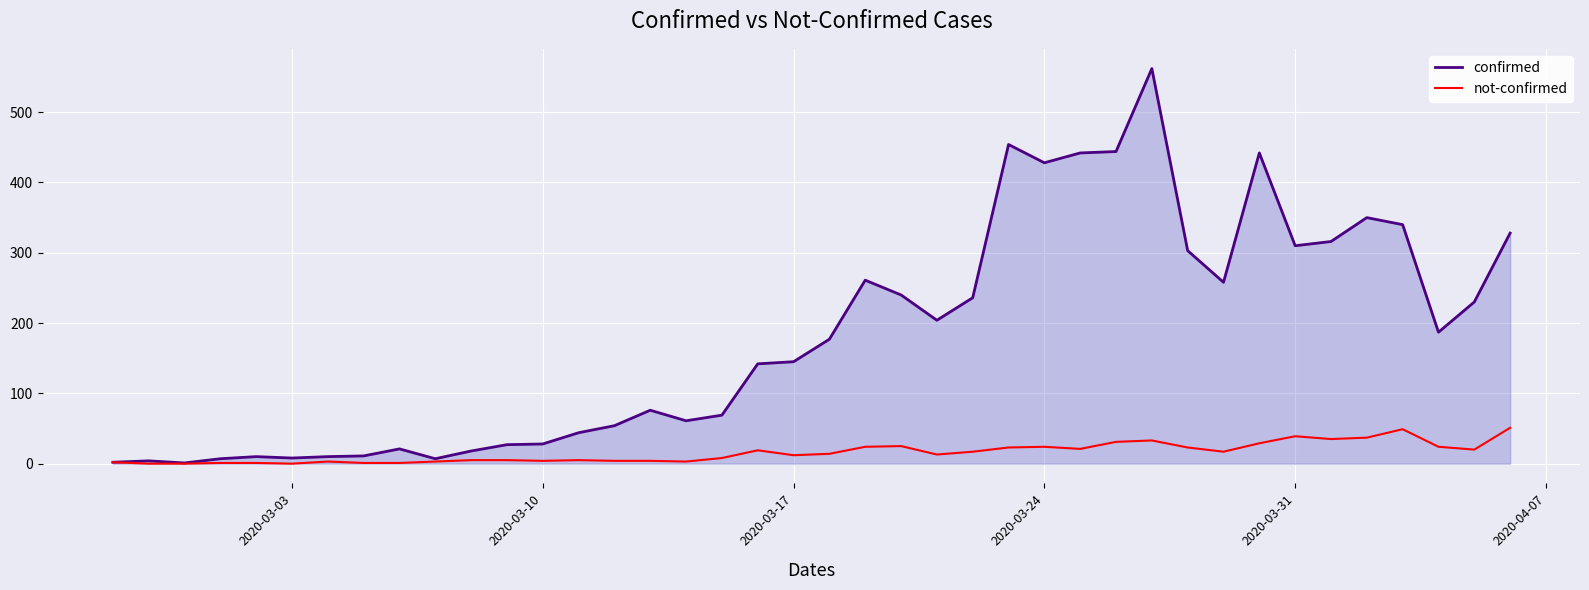

List the series in order of their overall mean, lowest first.

not-confirmed, confirmed